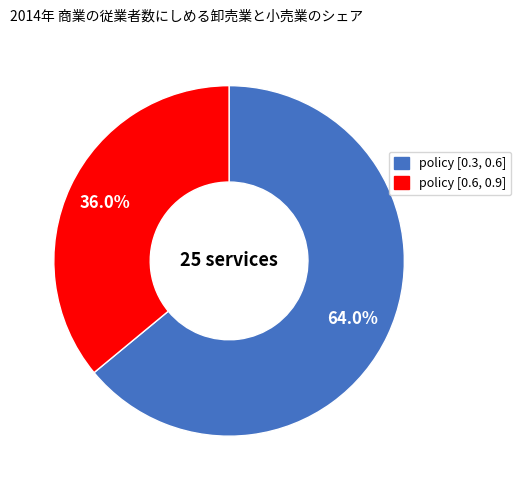

Count the number of slices in the pie.

2